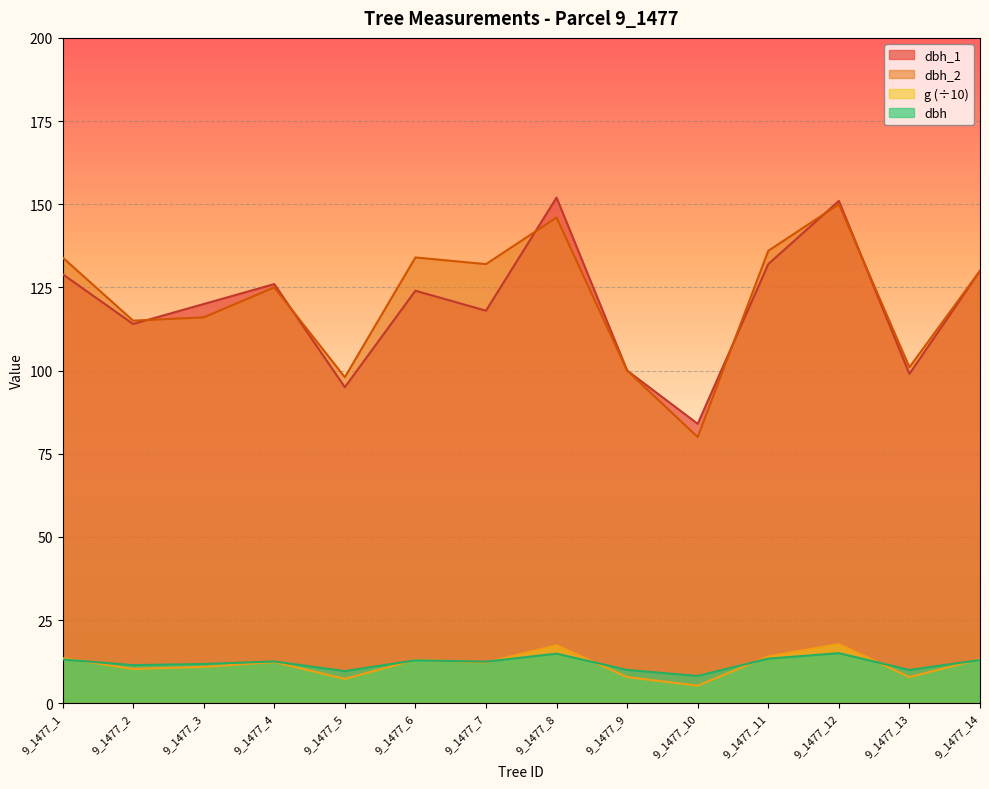

At how many categories does at least one series exceed 140?

2